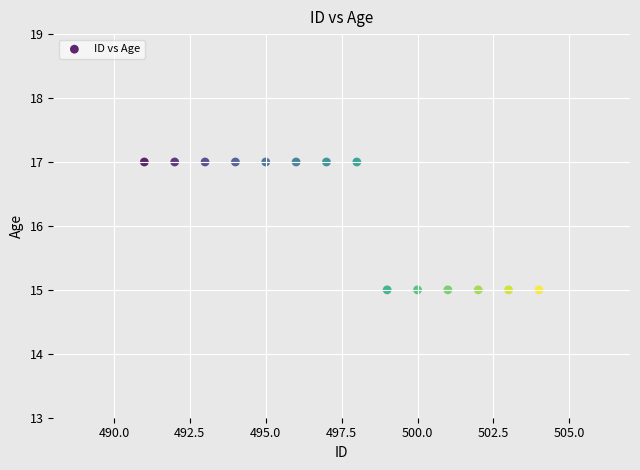

What is the range of X values (max minus min)?

13